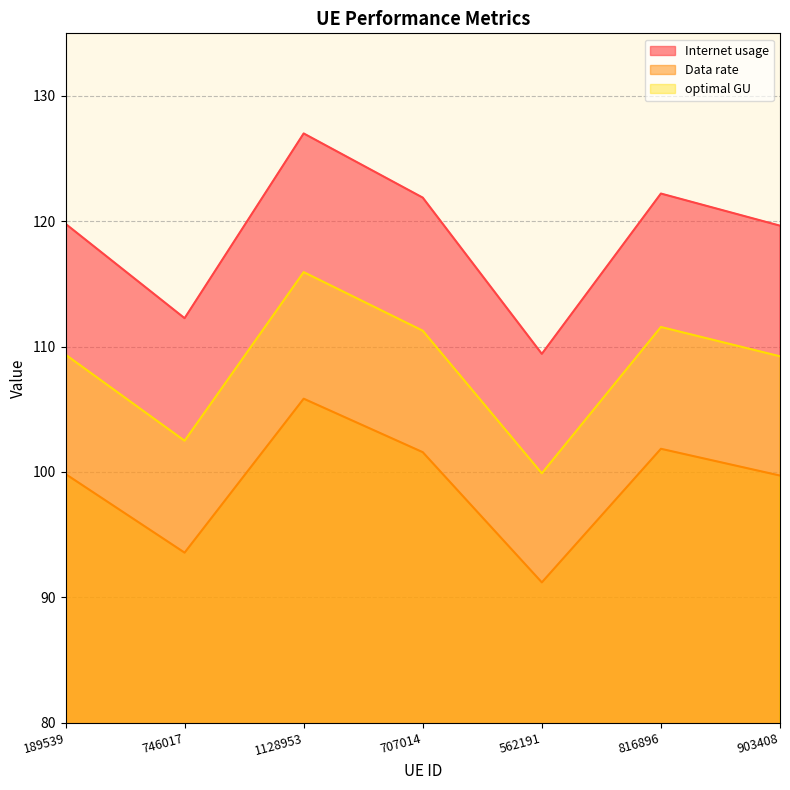

How many values in the Data rate series are below 99?

2